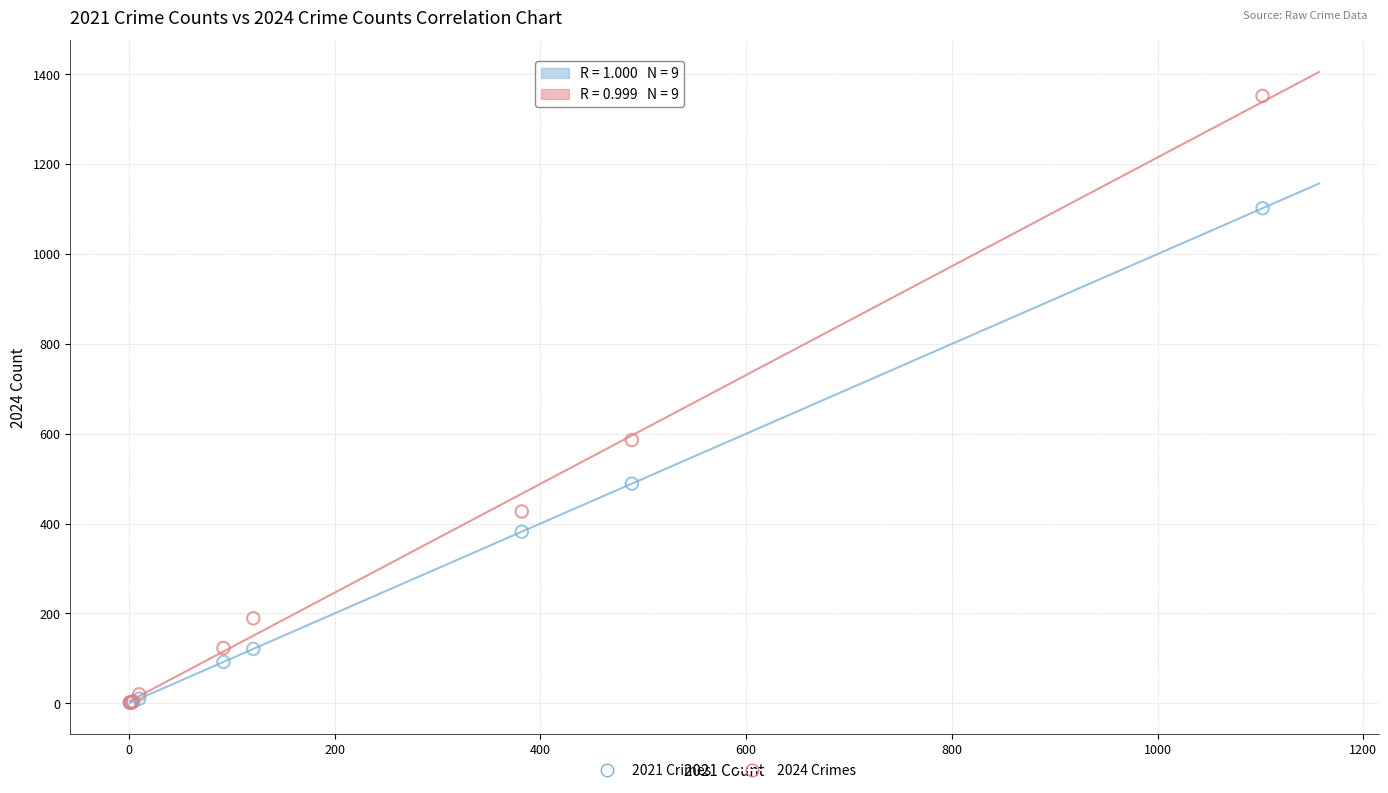

Across all series, what Y value is closest to 676?

586